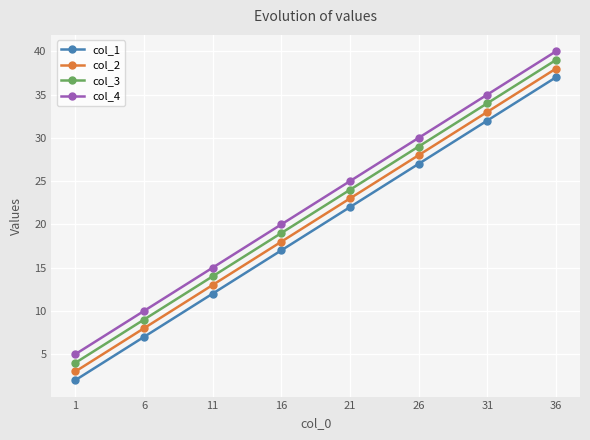

At which category does the chart reach its minimum across all series?

1